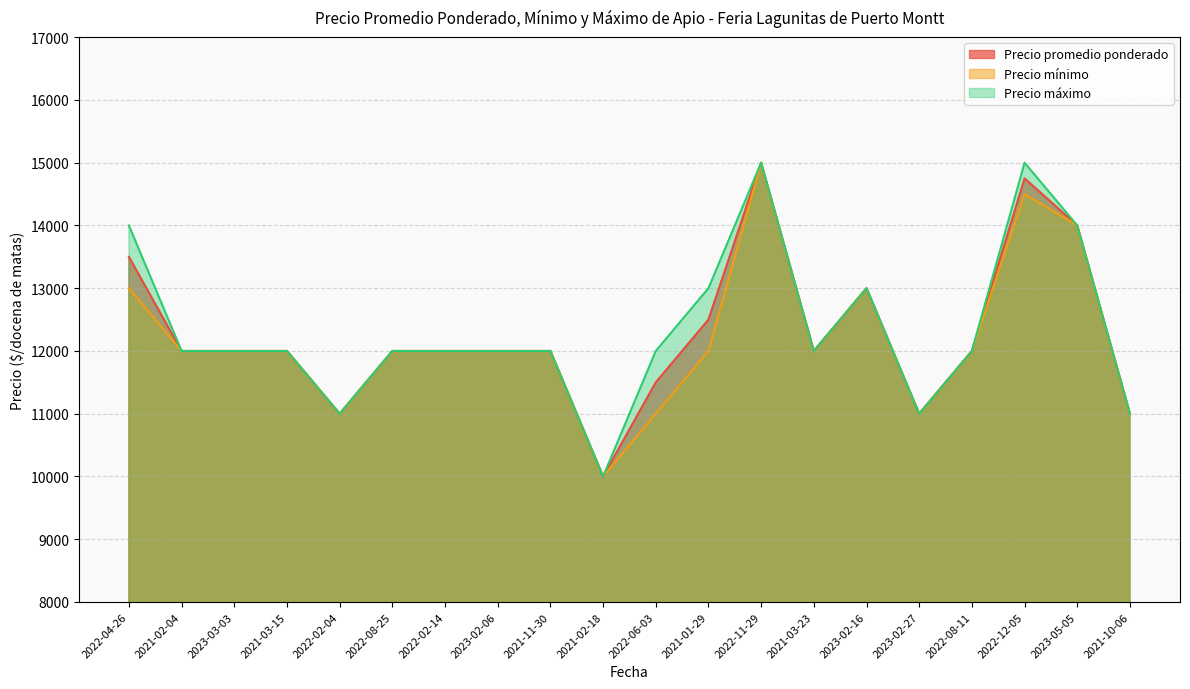

Reading right to left, extract all data points from this chart.

Precio promedio ponderado: 2021-10-06=11000	2023-05-05=14000	2022-12-05=14750	2022-08-11=12000	2023-02-27=11000	2023-02-16=13000	2021-03-23=12000	2022-11-29=15000	2021-01-29=12500	2022-06-03=11500	2021-02-18=10000	2021-11-30=12000	2023-02-06=12000	2022-02-14=12000	2022-08-25=12000	2022-02-04=11000	2021-03-15=12000	2023-03-03=12000	2021-02-04=12000	2022-04-26=13500
Precio mínimo: 2021-10-06=11000	2023-05-05=14000	2022-12-05=14500	2022-08-11=12000	2023-02-27=11000	2023-02-16=13000	2021-03-23=12000	2022-11-29=15000	2021-01-29=12000	2022-06-03=11000	2021-02-18=10000	2021-11-30=12000	2023-02-06=12000	2022-02-14=12000	2022-08-25=12000	2022-02-04=11000	2021-03-15=12000	2023-03-03=12000	2021-02-04=12000	2022-04-26=13000
Precio máximo: 2021-10-06=11000	2023-05-05=14000	2022-12-05=15000	2022-08-11=12000	2023-02-27=11000	2023-02-16=13000	2021-03-23=12000	2022-11-29=15000	2021-01-29=13000	2022-06-03=12000	2021-02-18=10000	2021-11-30=12000	2023-02-06=12000	2022-02-14=12000	2022-08-25=12000	2022-02-04=11000	2021-03-15=12000	2023-03-03=12000	2021-02-04=12000	2022-04-26=14000